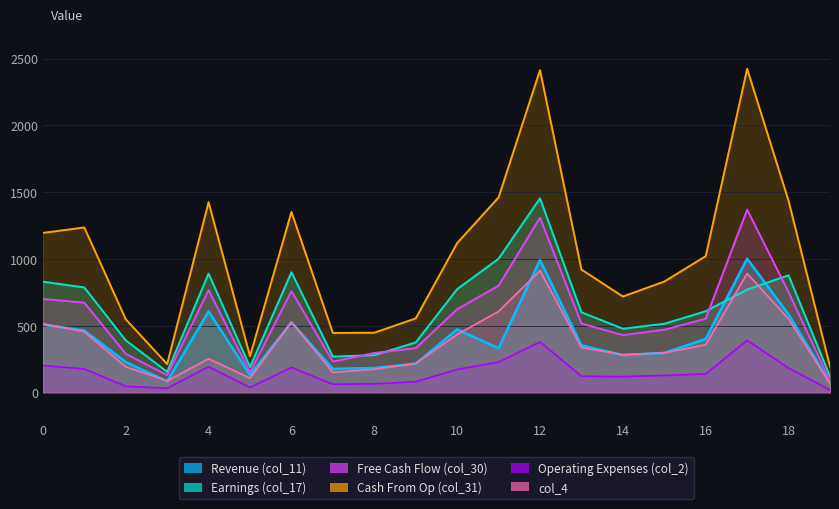

What is the maximum value for col_4?

913